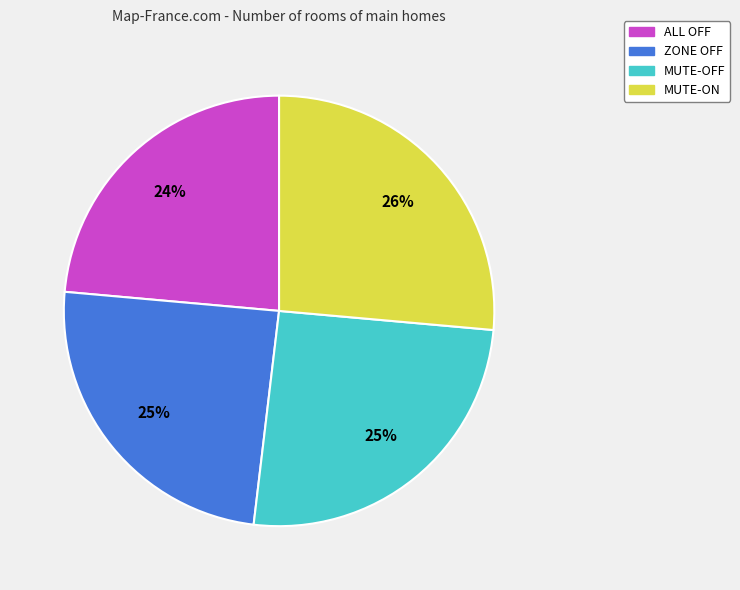

To the nearest percent, what percentage of the pie is ALL OFF?

24%